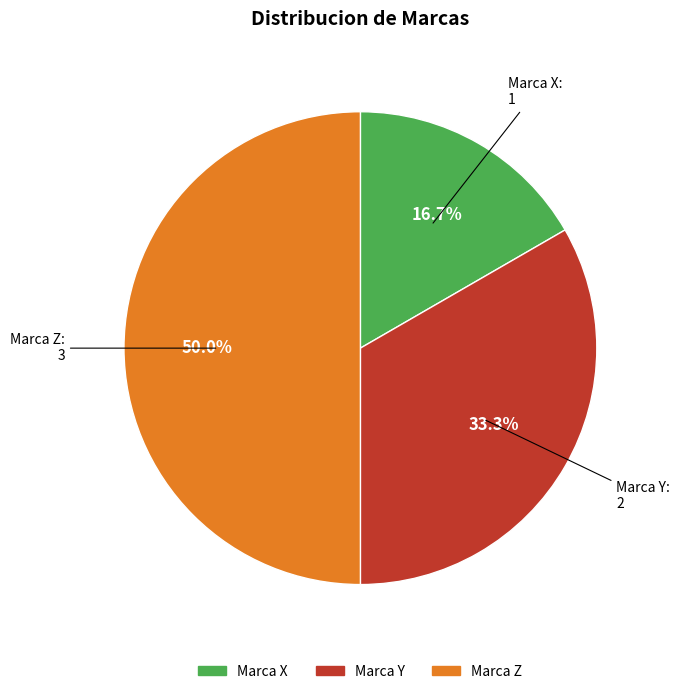

Which has a higher value, Marca X or Marca Z?

Marca Z